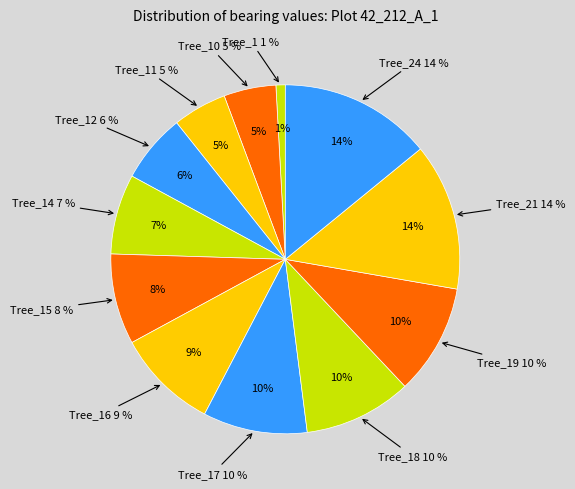

To the nearest percent, what is the combined percentage of Tree_19 and Tree_10?

15%